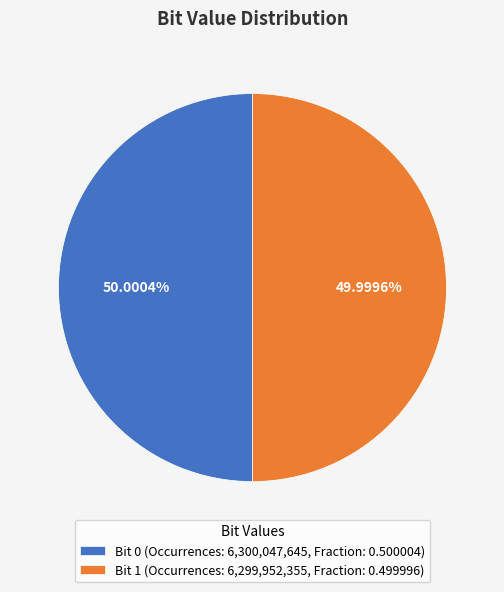

Approximately how many times larger is the value at Bit 0 (Occurrences: 6,300,047,645, Fraction: 0.500004) compared to Bit 1 (Occurrences: 6,299,952,355, Fraction: 0.499996)?

1.0